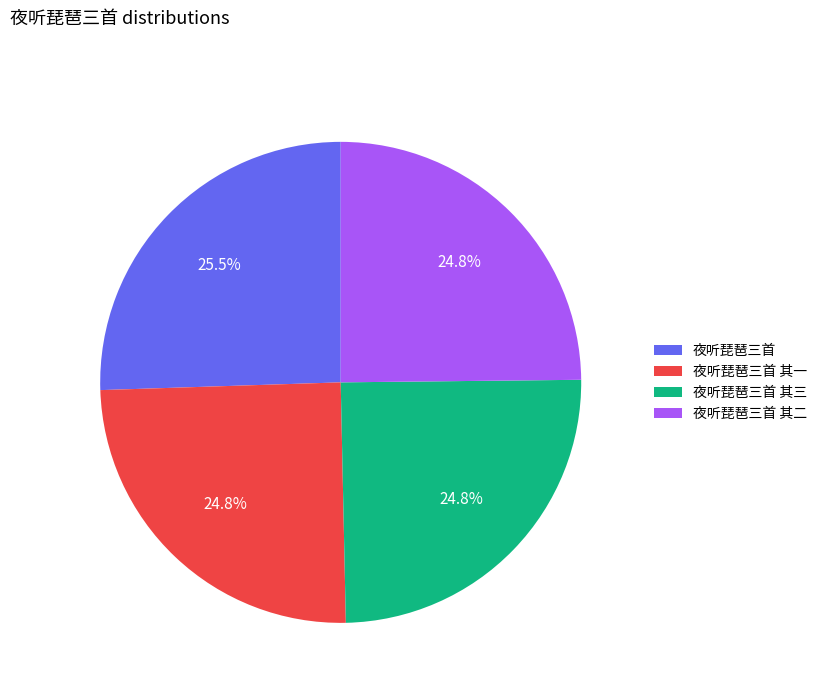

Does 夜听琵琶三首 其三 account for over 50% of the chart?

No